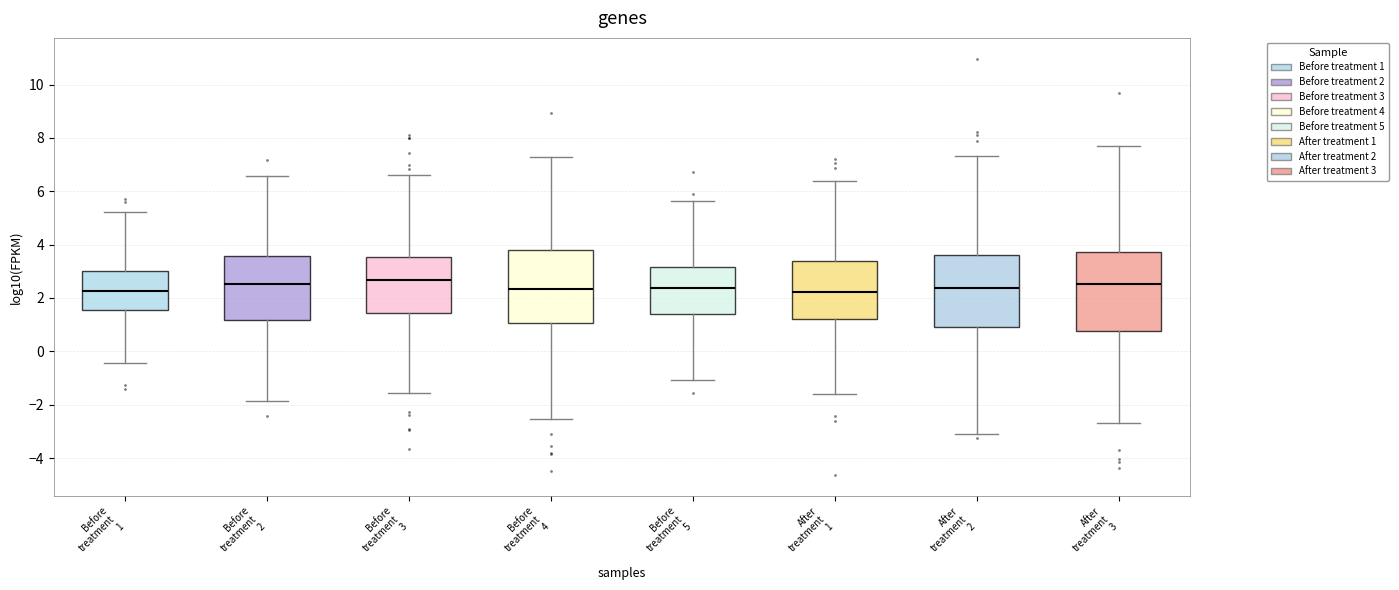

Reading left to right, transcribe this box plot: for each box, give where its median line is, the range the box spans, and where its two whiskers end, as read against the y-axis. The values are not printed on the chart, so give them approximately, as read against the axis.

Before treatment 1: median 2.2, box 1.6 to 3.0, whiskers -0.4 to 5.2
Before treatment 2: median 2.6, box 1.2 to 3.6, whiskers -1.8 to 6.6
Before treatment 3: median 2.6, box 1.4 to 3.6, whiskers -1.6 to 6.6
Before treatment 4: median 2.4, box 1.0 to 3.8, whiskers -2.6 to 7.2
Before treatment 5: median 2.4, box 1.4 to 3.2, whiskers -1.0 to 5.6
After treatment 1: median 2.2, box 1.2 to 3.4, whiskers -1.6 to 6.4
After treatment 2: median 2.4, box 1.0 to 3.6, whiskers -3.0 to 7.4
After treatment 3: median 2.6, box 0.8 to 3.8, whiskers -2.6 to 7.8